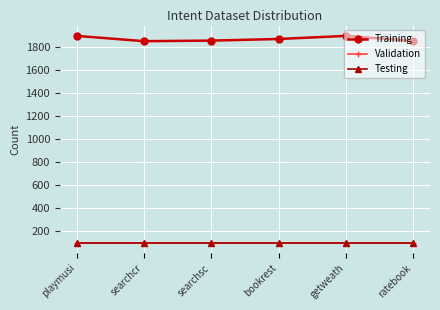

Which series changed the most between searchsc and getweath?

Training